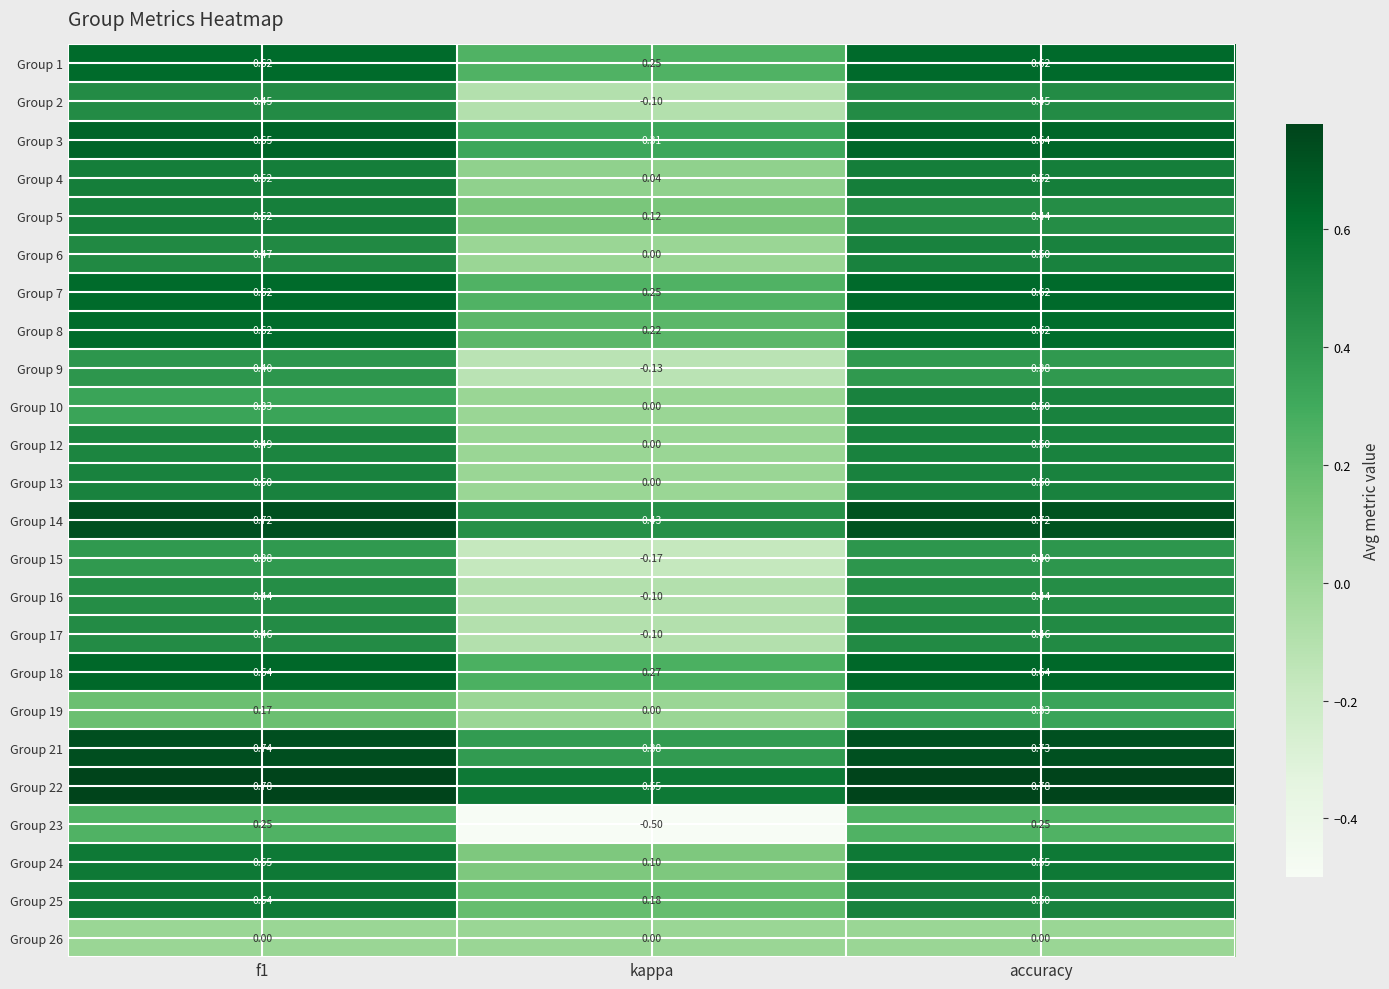

At how many categories does at least one series exceed 0?

3